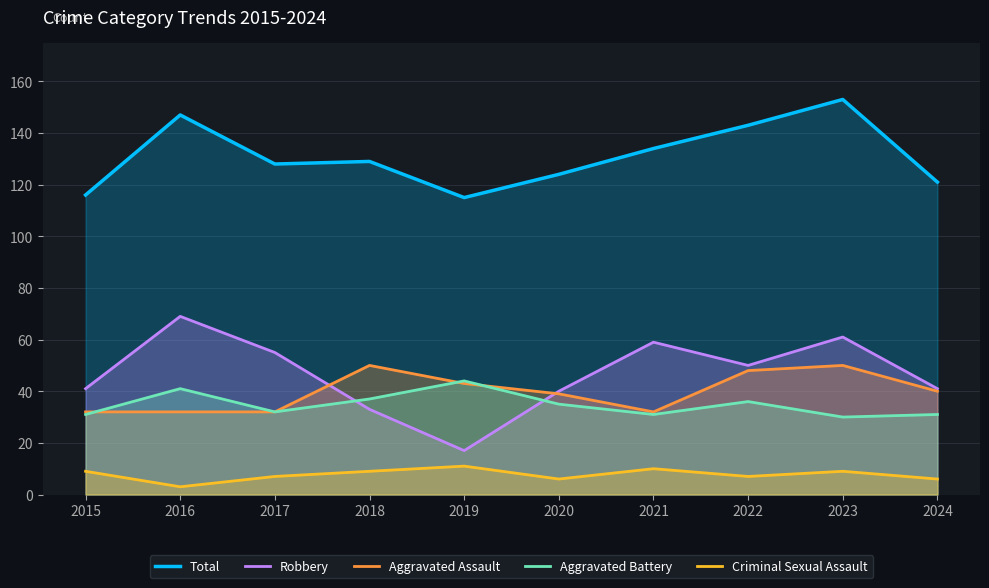

How many series are shown in this chart?

5